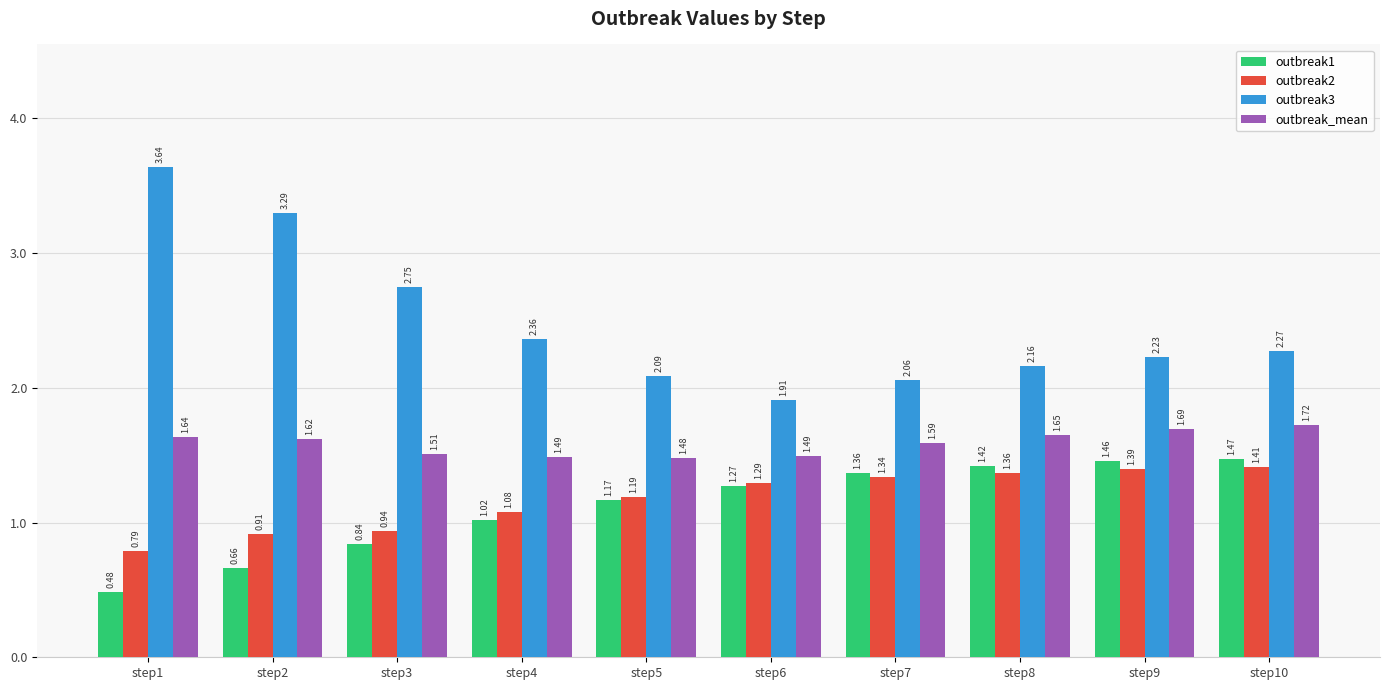

Are the bars horizontal?

No